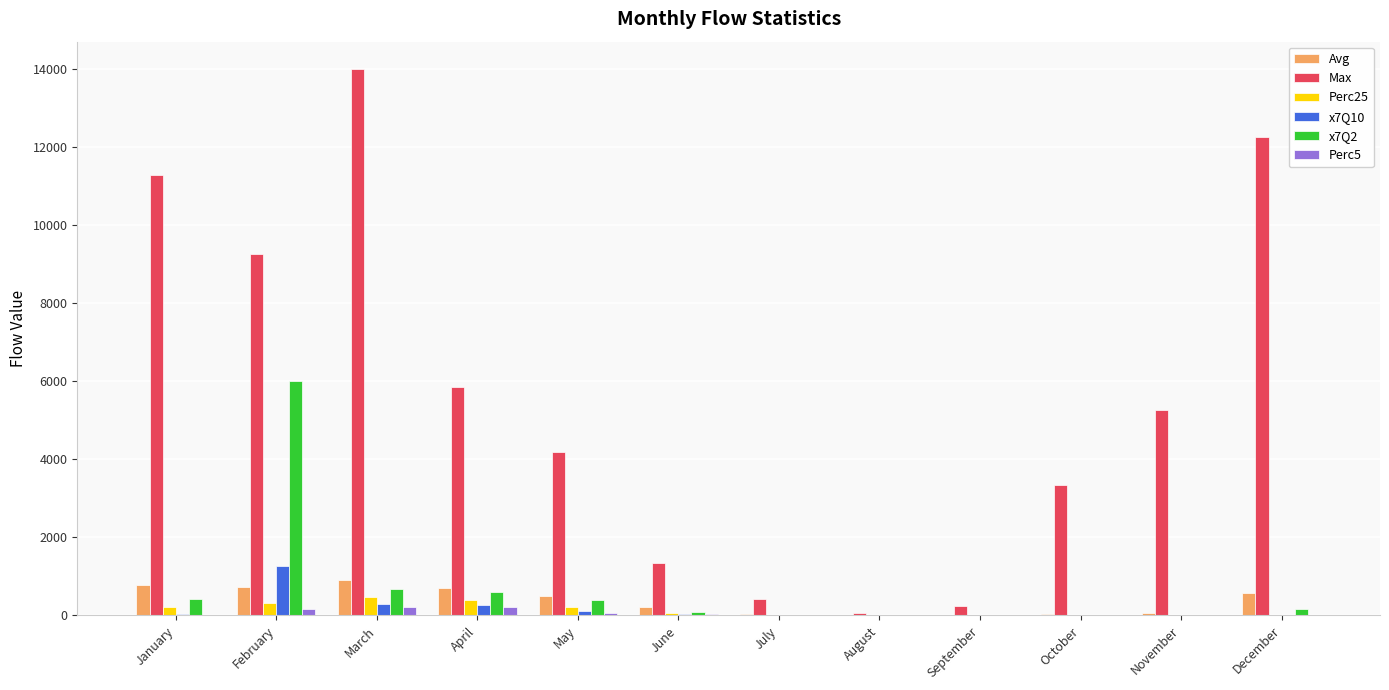

Which series changed the most between March and October?

Max